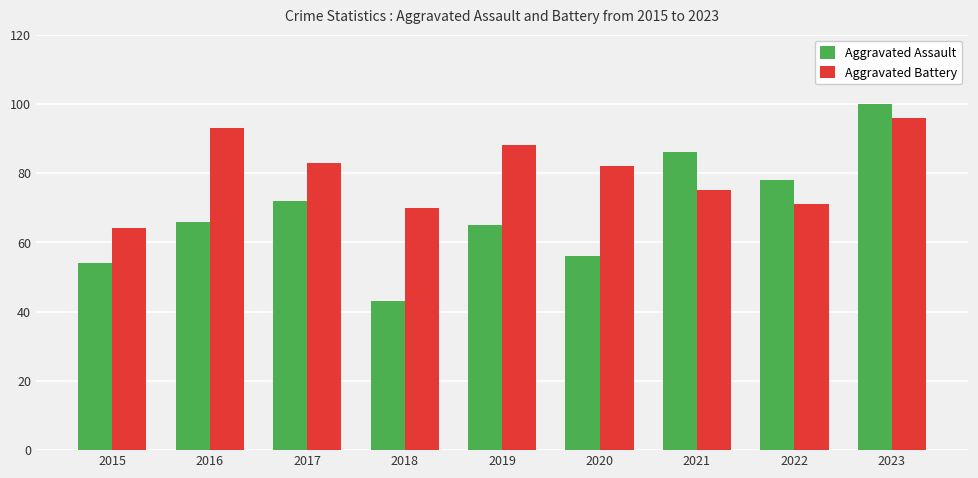

Rank the series by their maximum value, from highest to lowest.

Aggravated Assault, Aggravated Battery